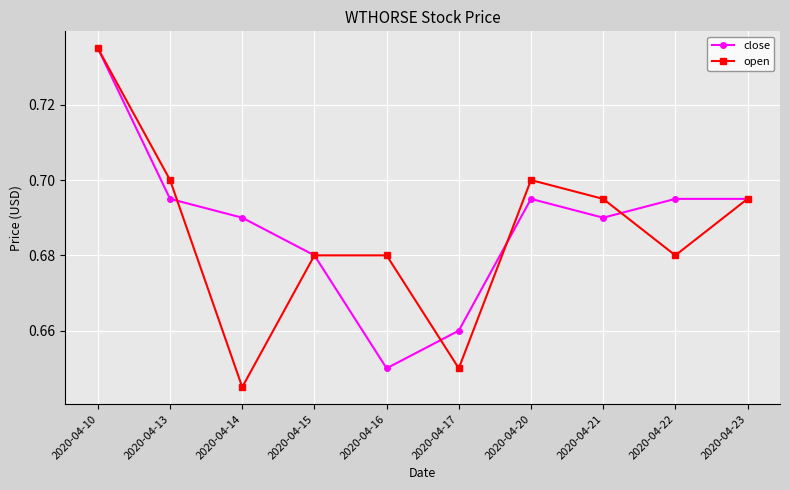

How many lines are shown in the chart?

2